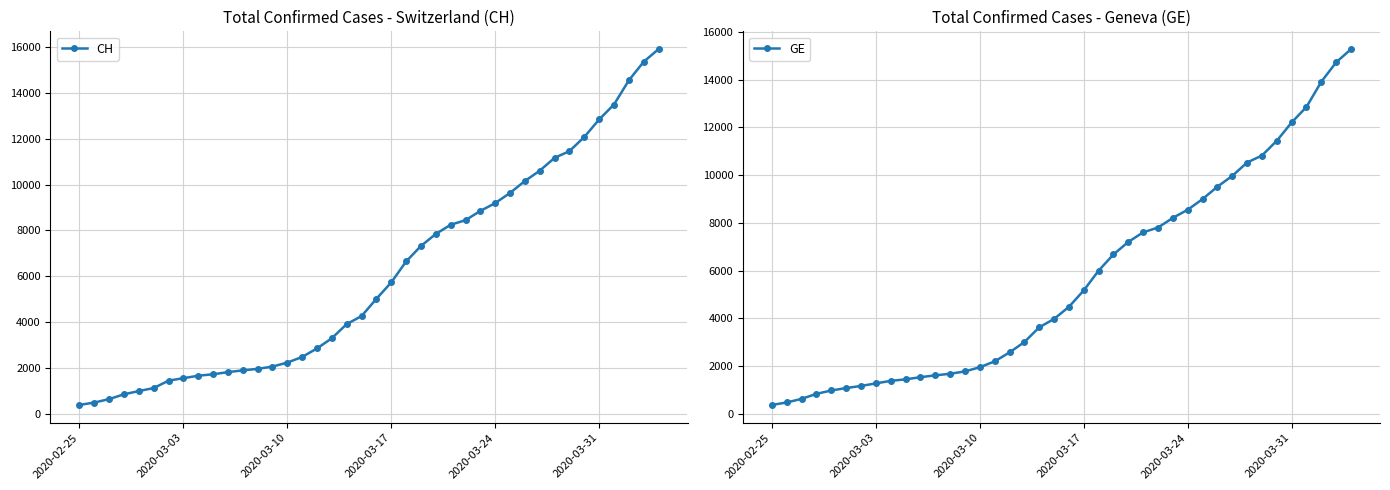

True or false: CH and GE intersect in this chart.

False